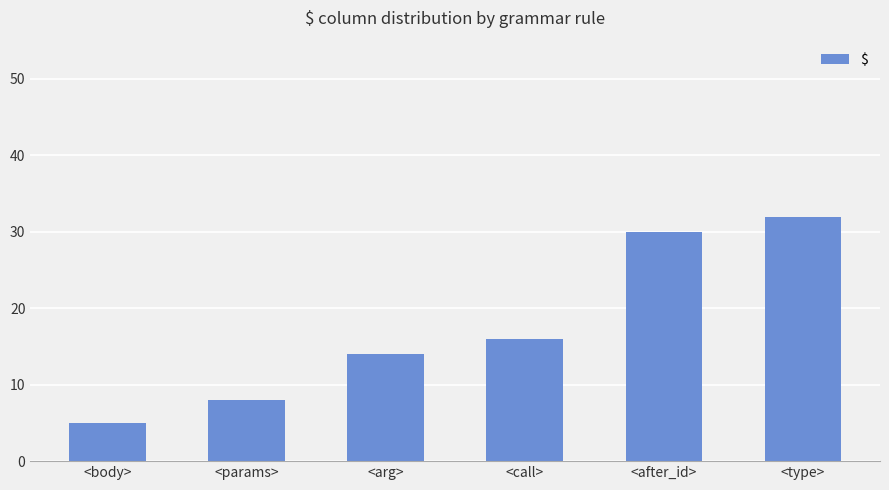

Reading left to right, list all the values displayed in this chart.

5	8	14	16	30	32